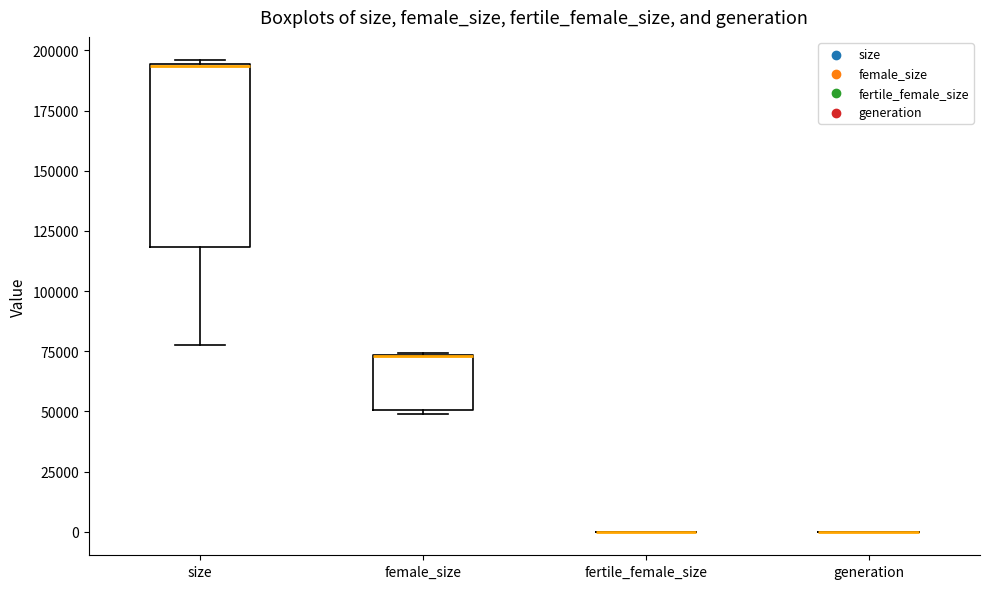

Which box is the tallest, from its lower edge to its upper edge?

size